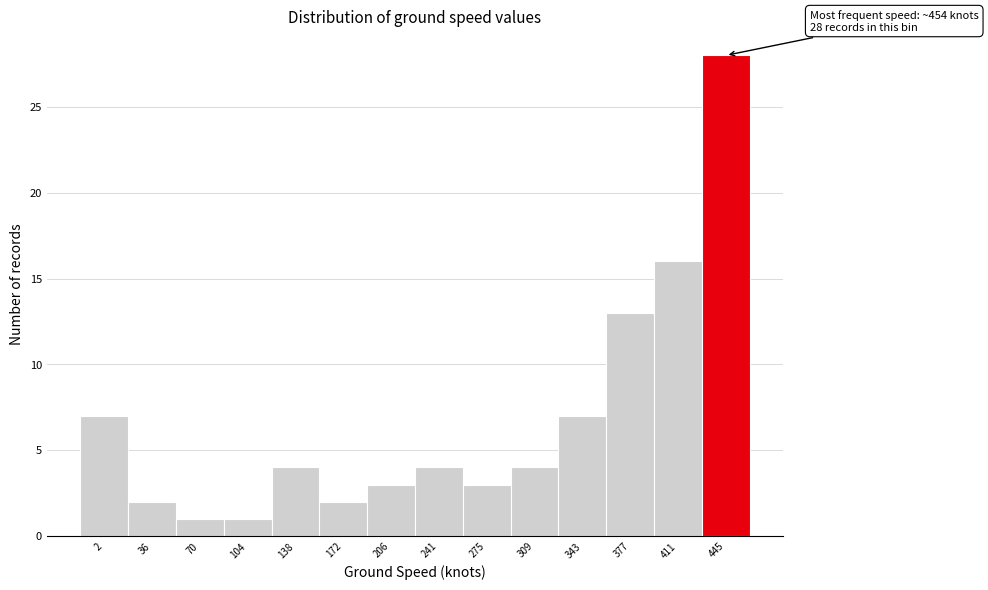

Reading left to right, transcribe all the data shown in this chart.

7	2	1	1	4	2	3	4	3	4	7	13	16	28